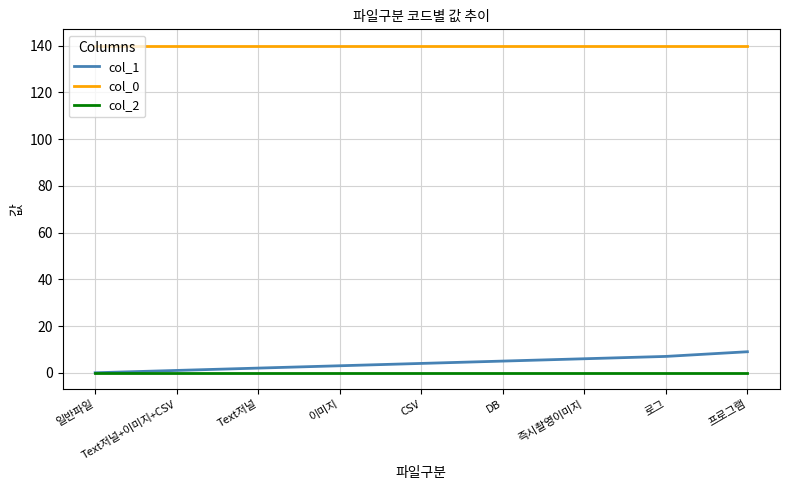

Reading right to left, extract all data points from this chart.

col_1: 프로그램=9	로그=7	즉시촬영이미지=6	DB=5	CSV=4	이미지=3	Text저널=2	Text저널+이미지+CSV=1	일반파일=0
col_0: 프로그램=140	로그=140	즉시촬영이미지=140	DB=140	CSV=140	이미지=140	Text저널=140	Text저널+이미지+CSV=140	일반파일=140
col_2: 프로그램=0	로그=0	즉시촬영이미지=0	DB=0	CSV=0	이미지=0	Text저널=0	Text저널+이미지+CSV=0	일반파일=0